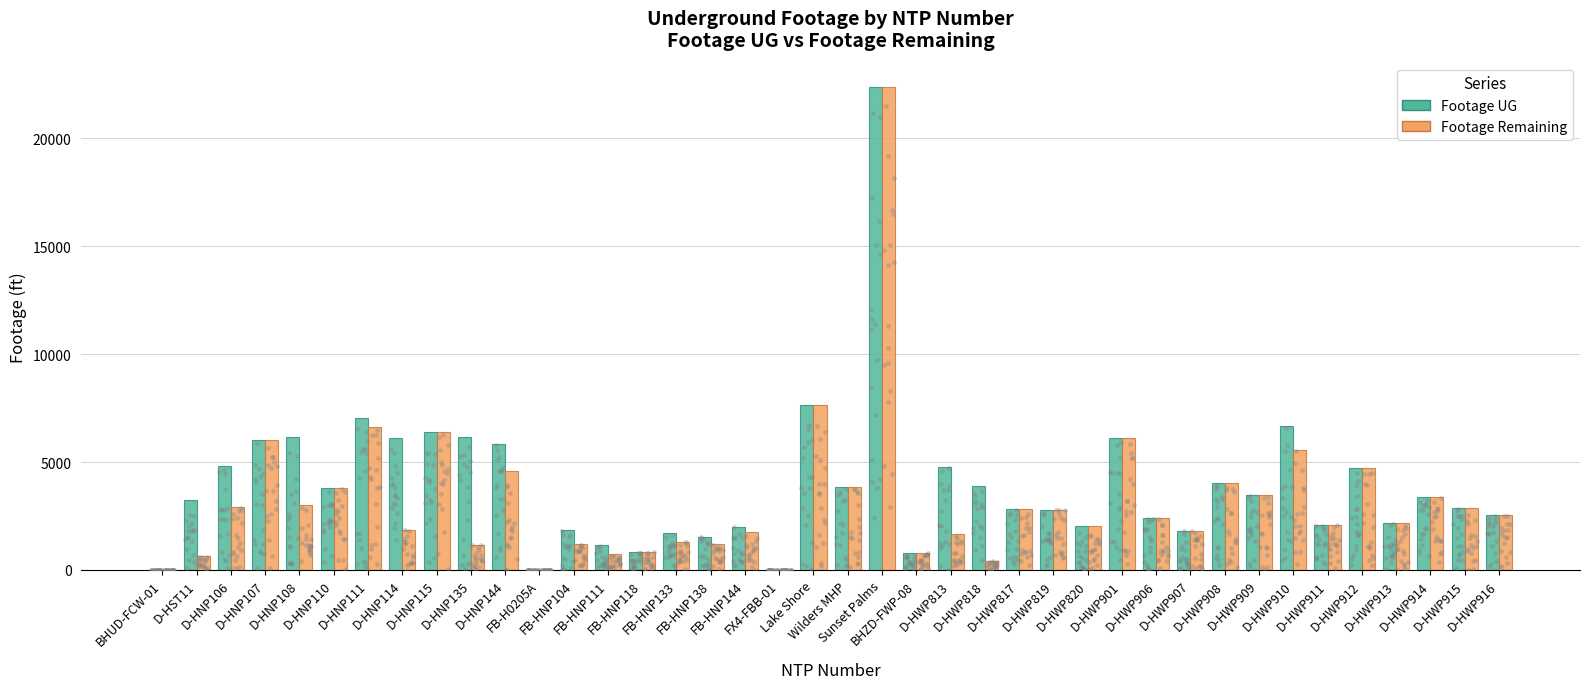

What are all the series names shown in the legend?

Footage UG, Footage Remaining